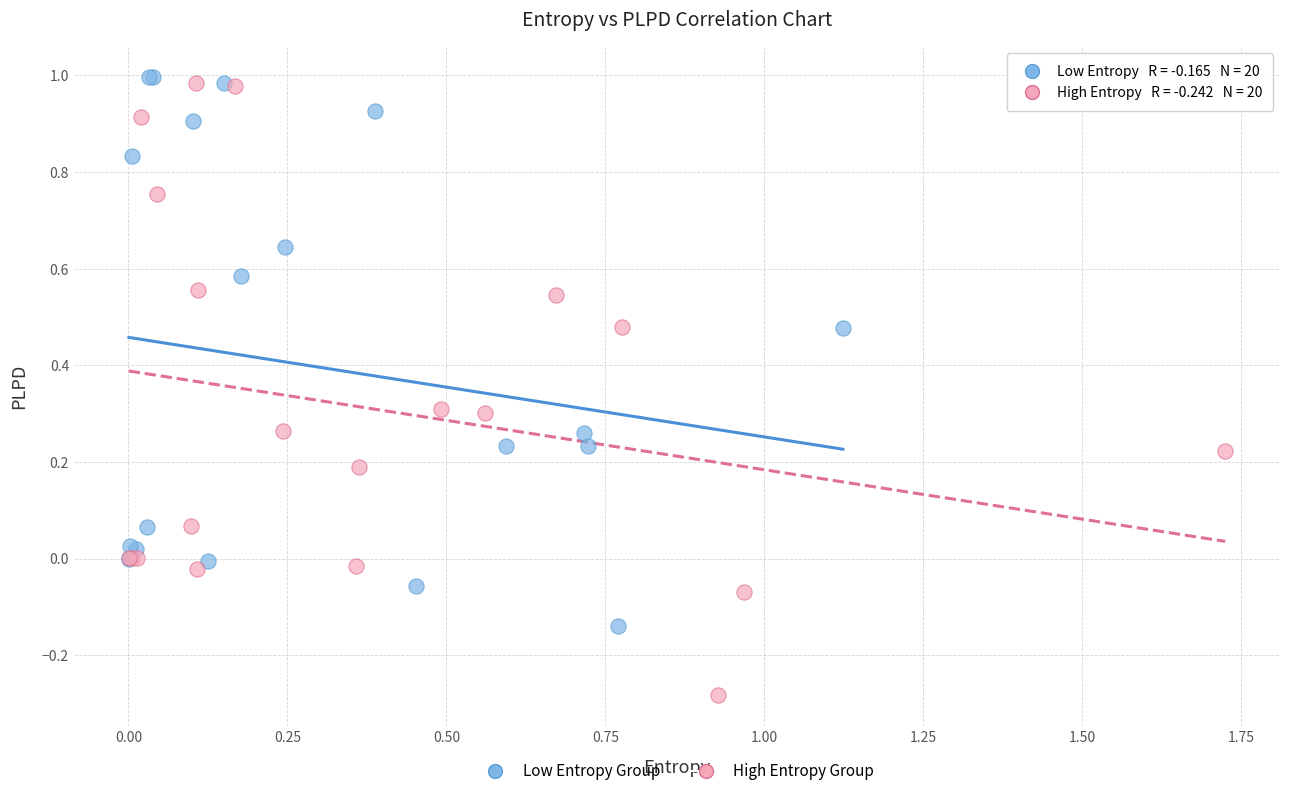

Which series has the widest spread of Y values?

High Entropy Group